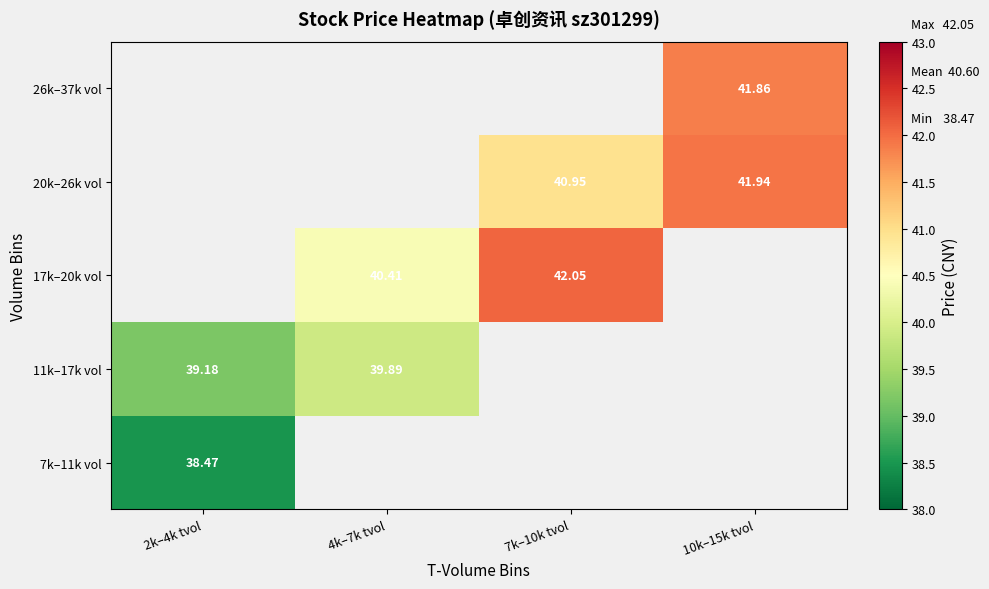

What is the maximum value shown in the chart?

42.0